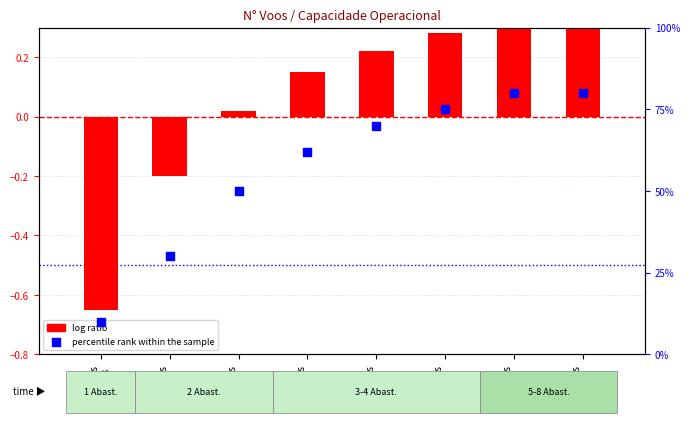

At how many categories does at least one series exceed 59?

5